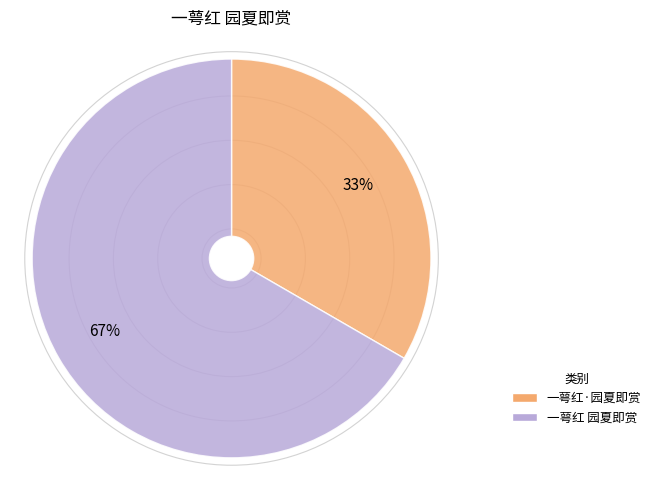

What percentage is the 一萼红·园夏即赏 slice, to the nearest percent?

33%